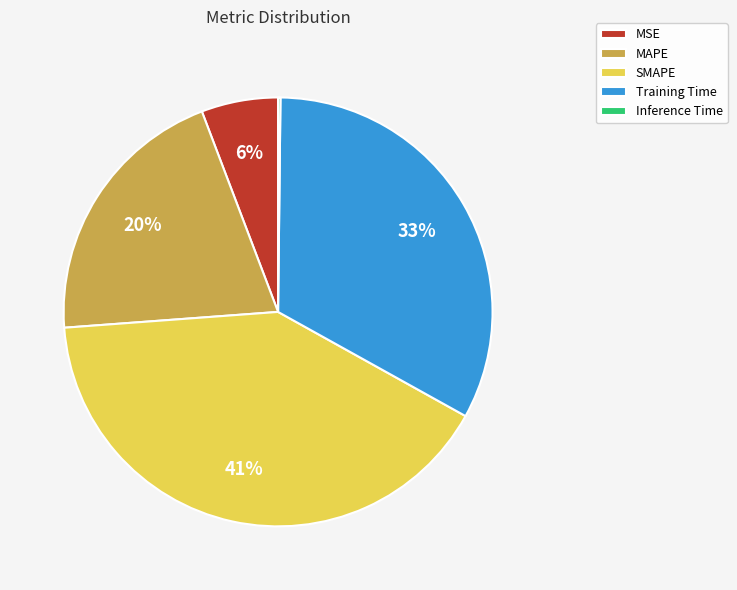

What is the ratio of the value at MAPE to the value at SMAPE?

0.5